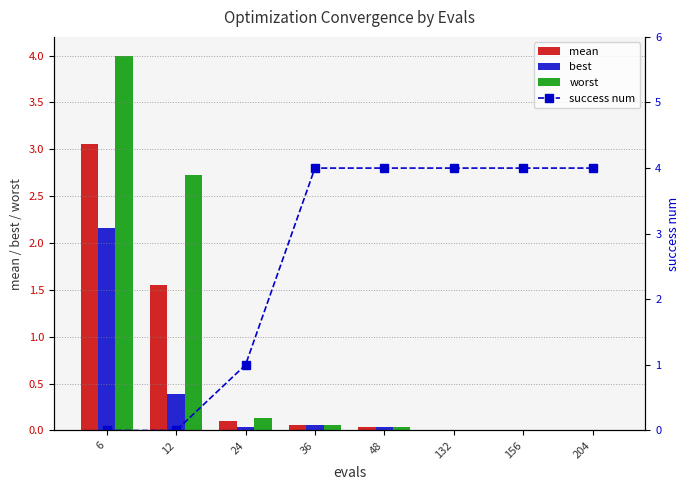

At how many categories does at least one series exceed 0?

8